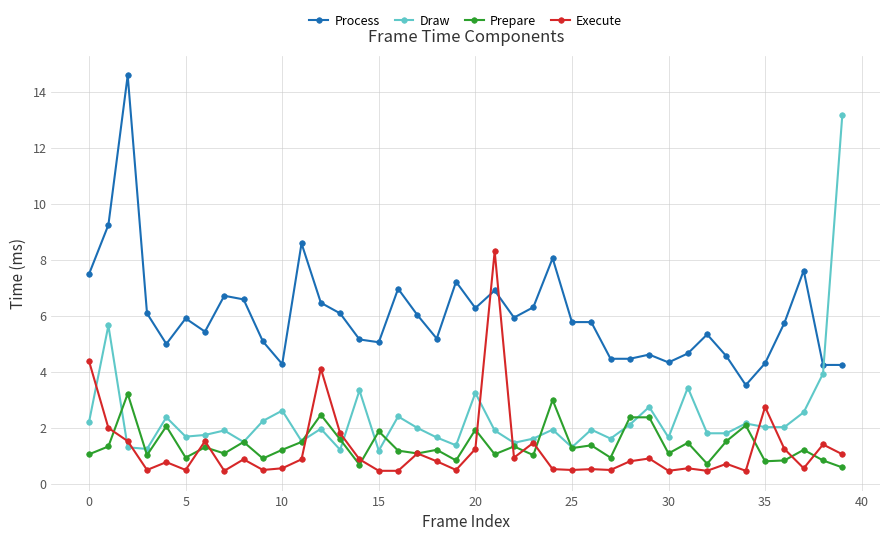

Rank the series by their maximum value, from highest to lowest.

Process, Draw, Execute, Prepare